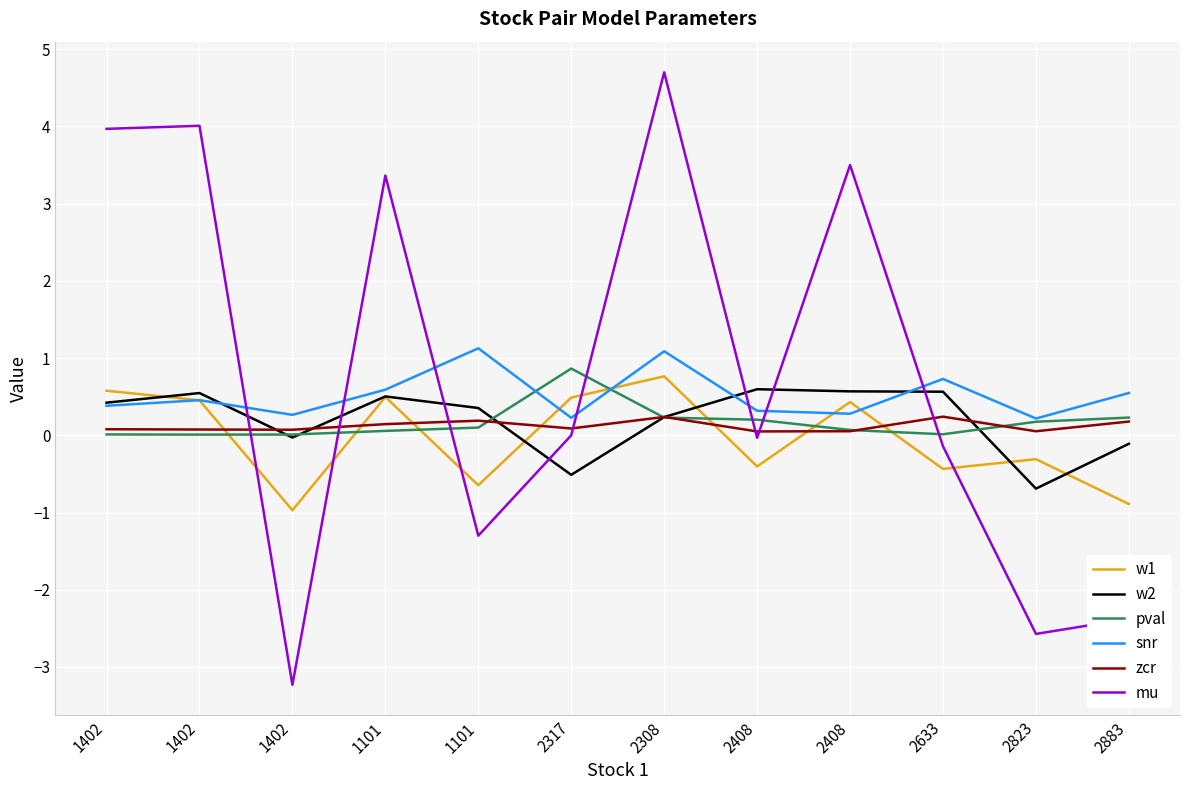

What is the approximate value of snr at 1101?

0.6